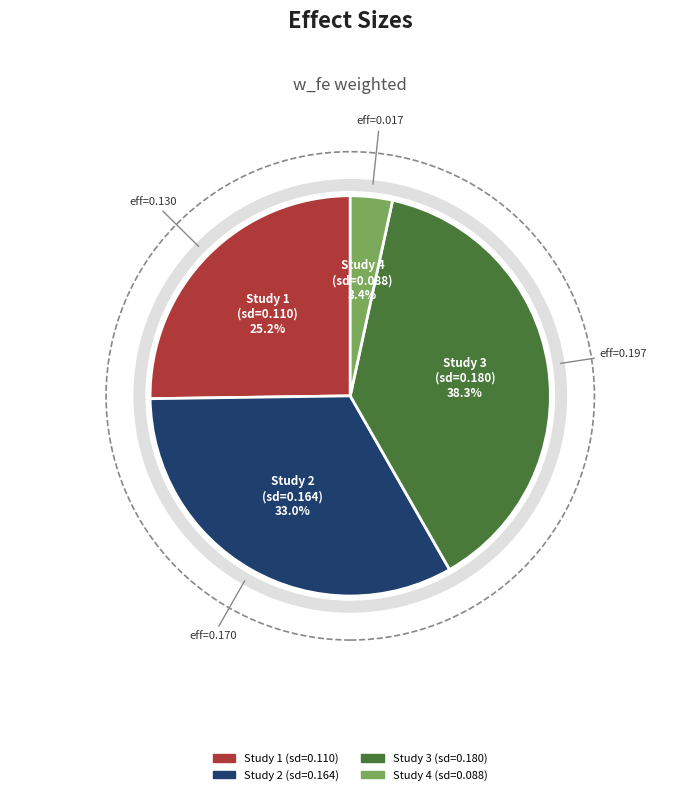

How many slices are in this pie chart?

4